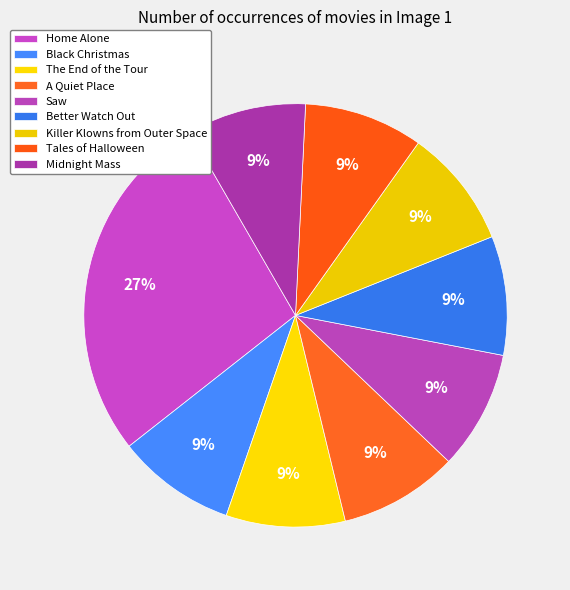

What is the smallest slice in the pie chart?

Black Christmas